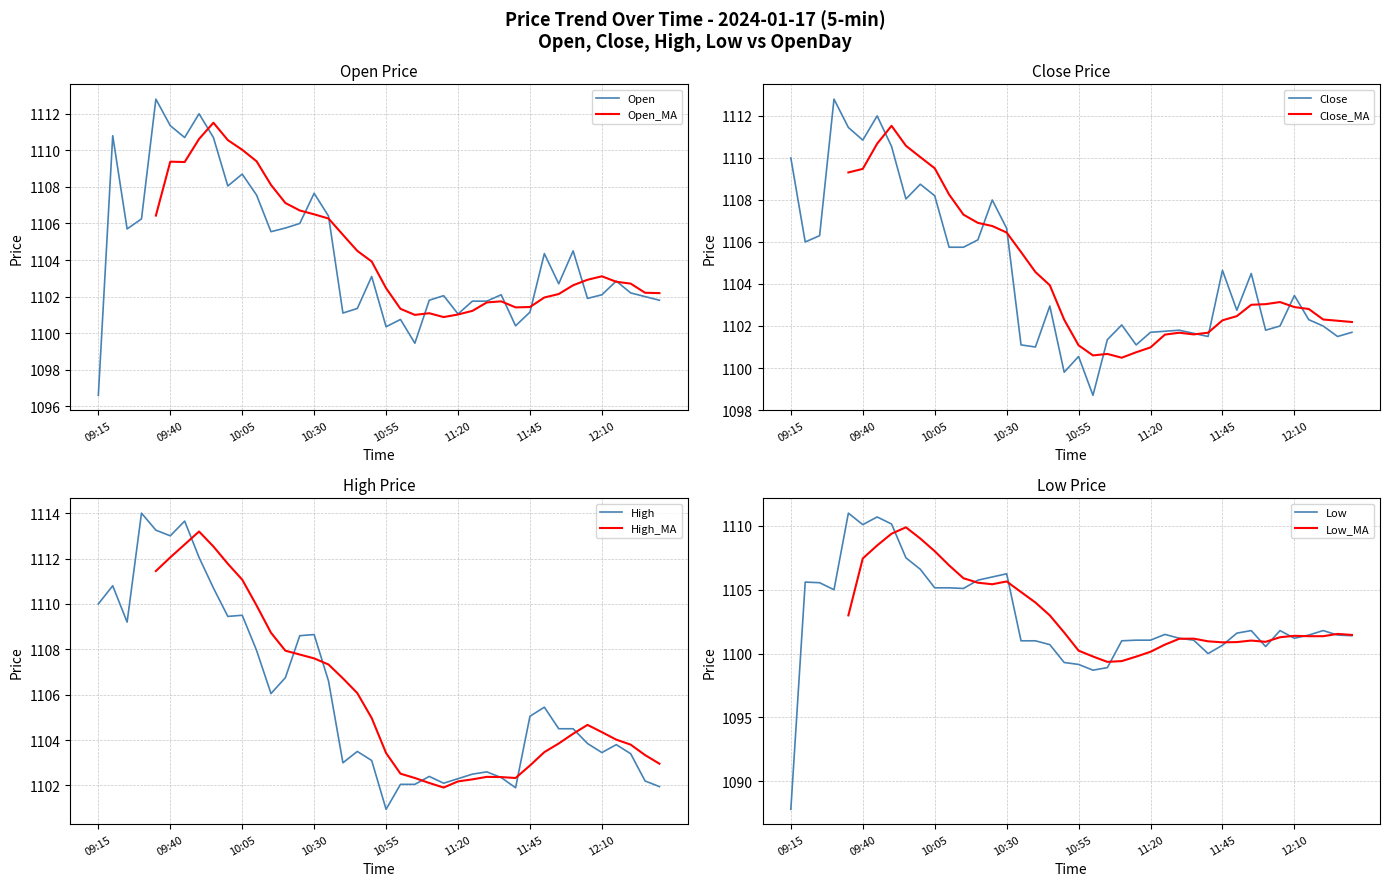

The value of Open at 10:35 is 1106.4. True or false?

True